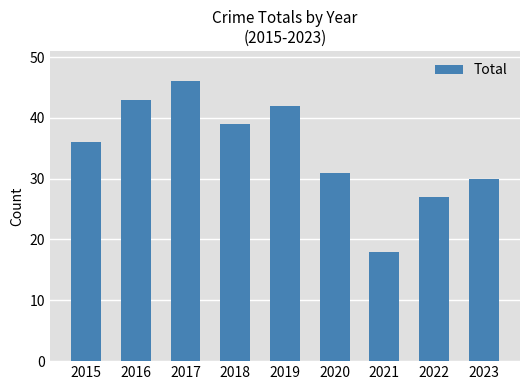

List the labels in order of value, smallest first.

2021, 2022, 2023, 2020, 2015, 2018, 2019, 2016, 2017